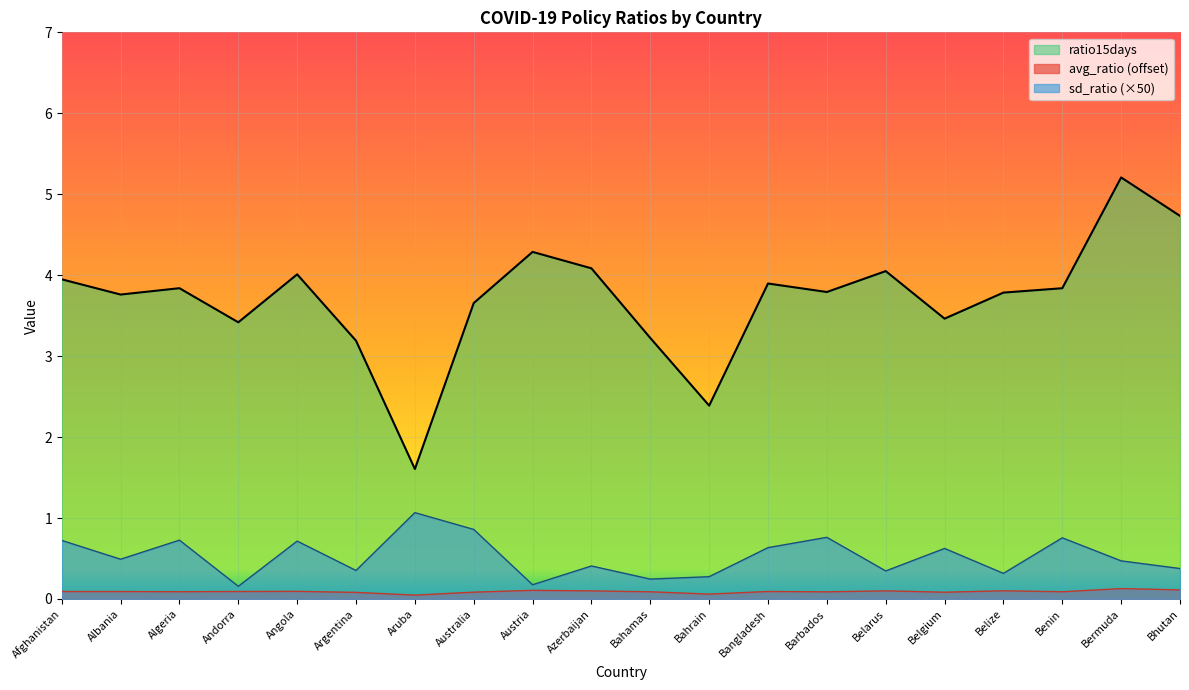

What is the value of the ratio15days point at the 13th from the left?

3.9